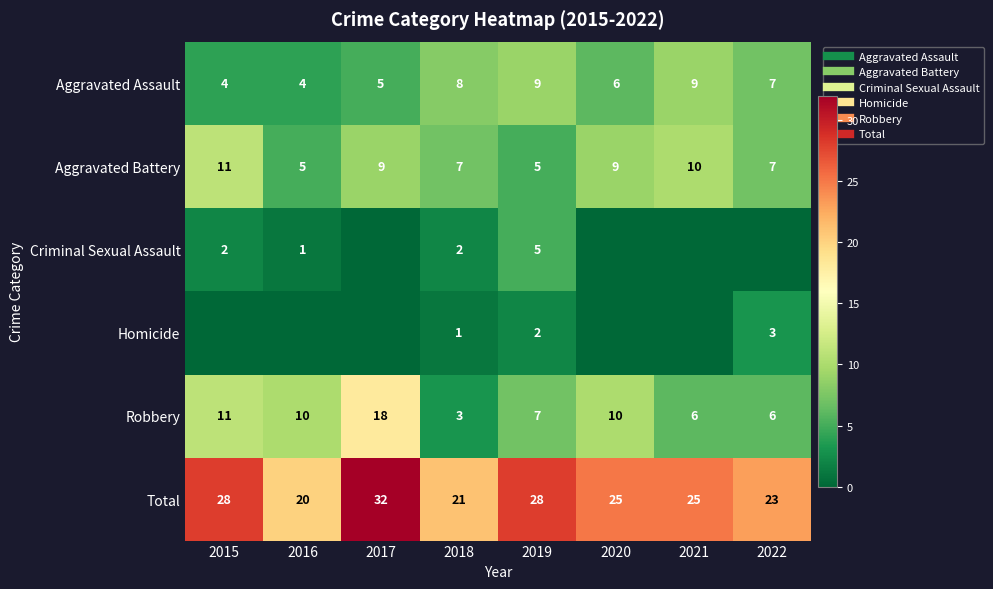

What is the difference between the second highest and minimum values in the Homicide series?

2